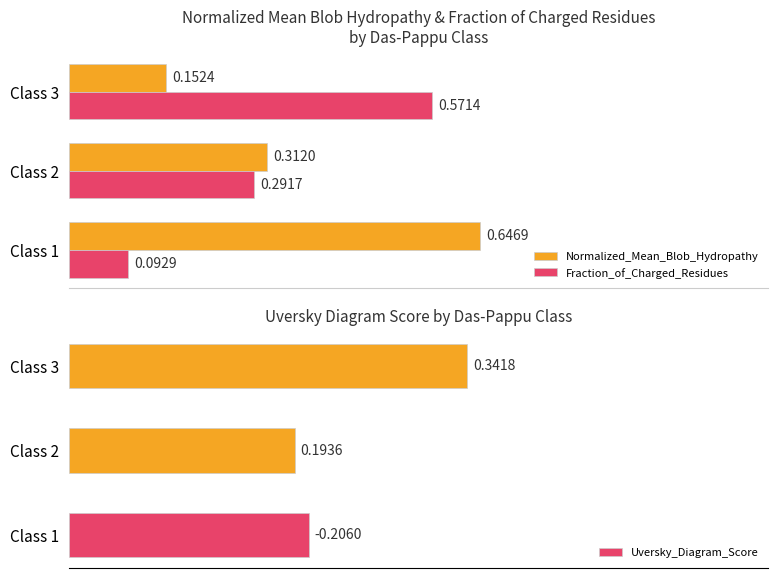

How many groups of bars are there?

3